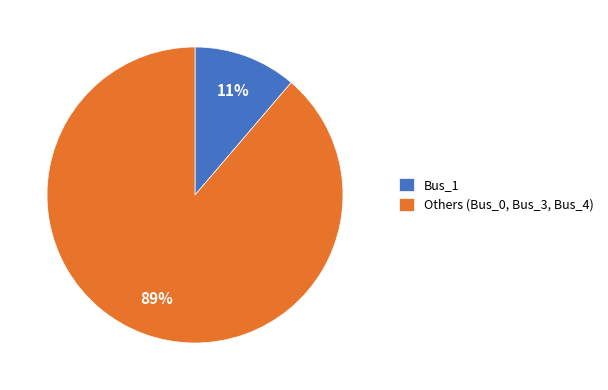

Is the sum of Others (Bus_0, Bus_3, Bus_4) and Bus_1 greater than half?

Yes